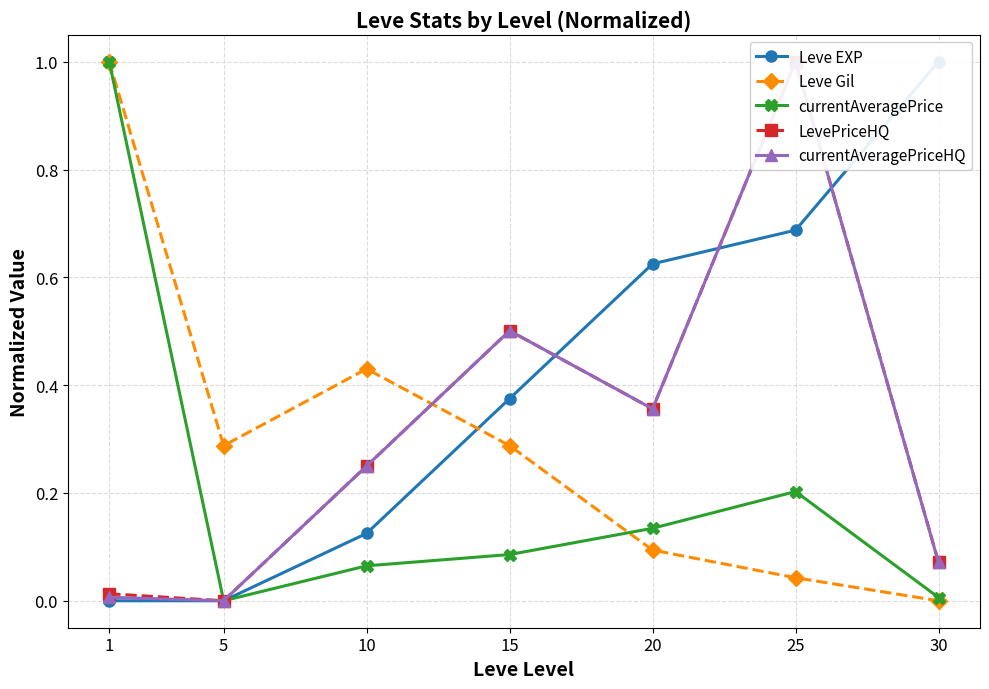

Is it true that currentAveragePrice equals 0.1 at 15?

True